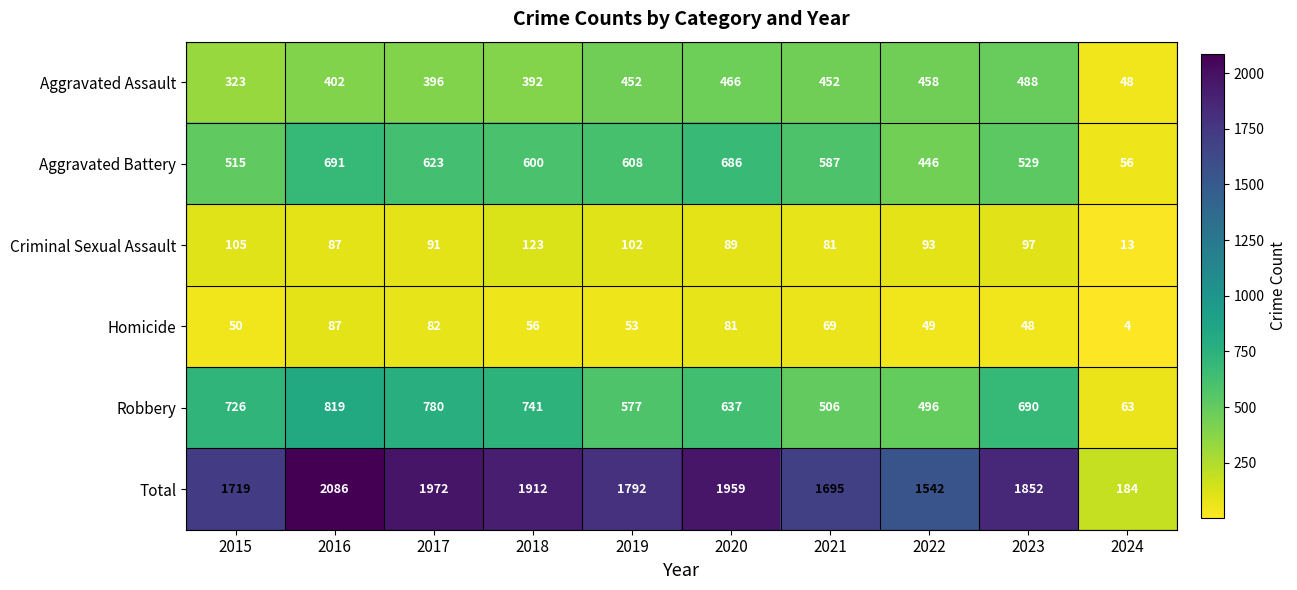

At 2024, list the series in order from smallest to largest.

Homicide, Criminal Sexual Assault, Aggravated Assault, Aggravated Battery, Robbery, Total